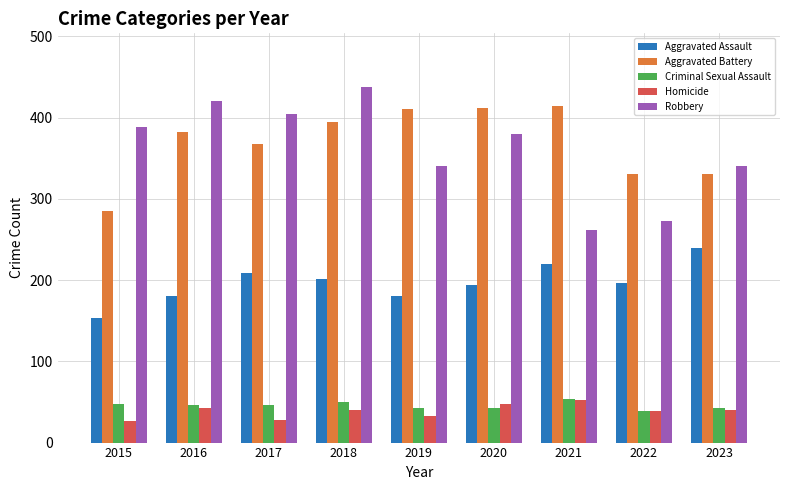

What is the highest value of the Robbery series?

438